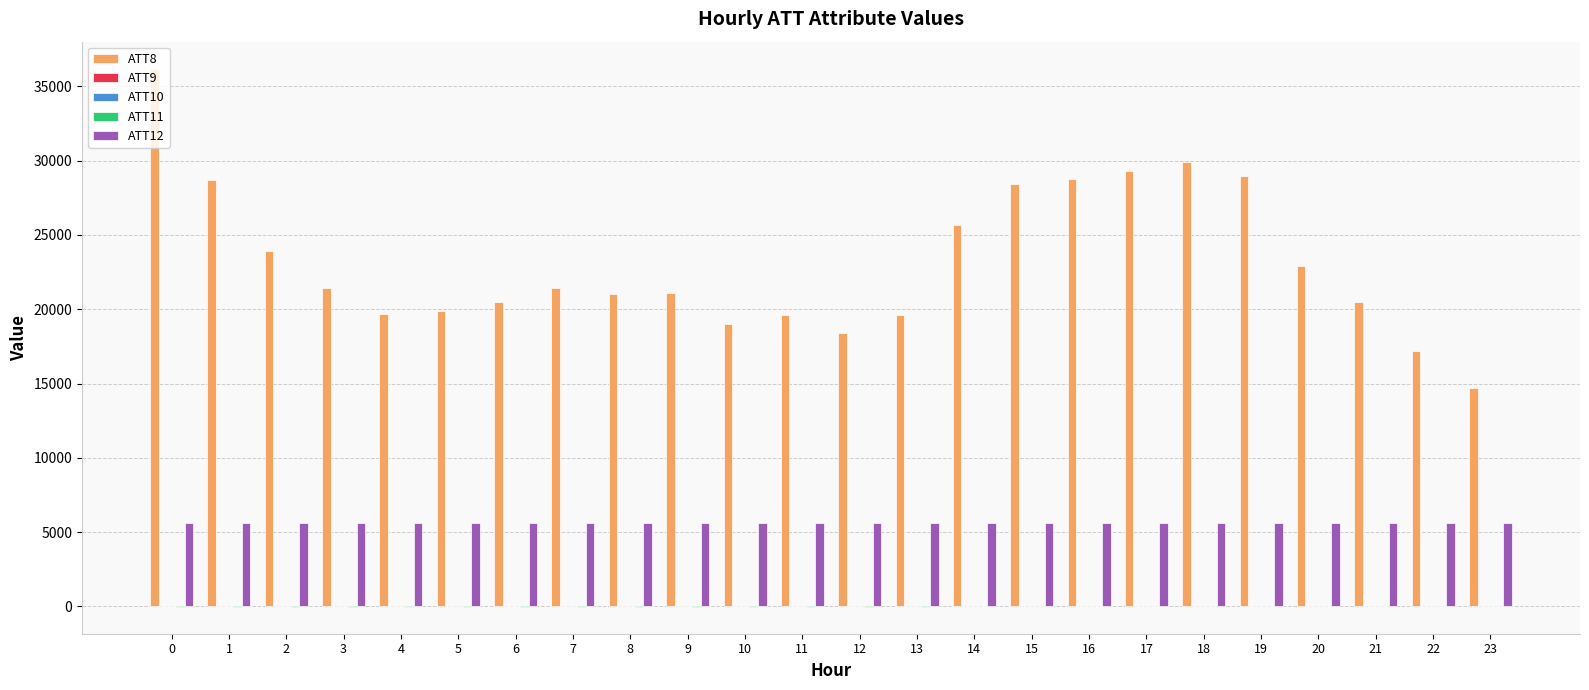

What is the maximum value shown in the chart?

36200.0